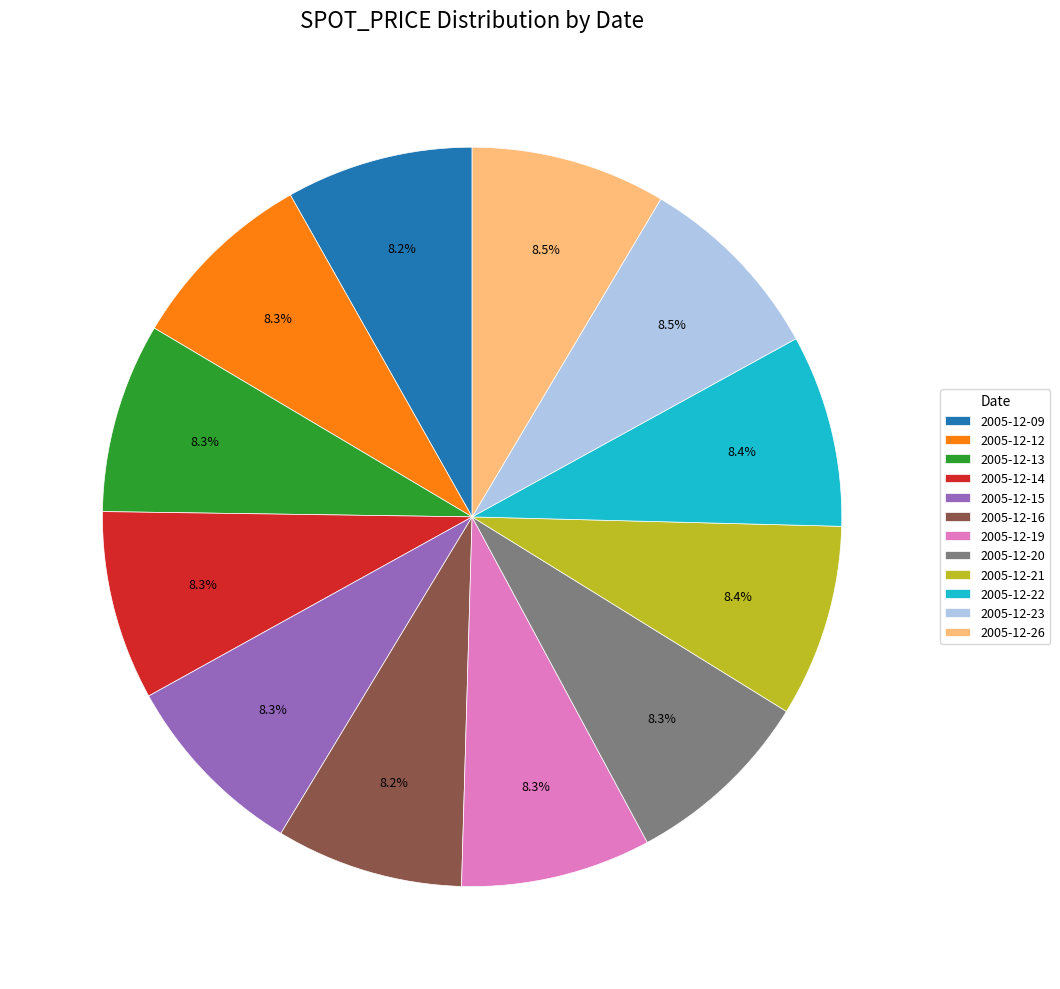

What percentage do 2005-12-23 and 2005-12-21 together represent?

16.9%